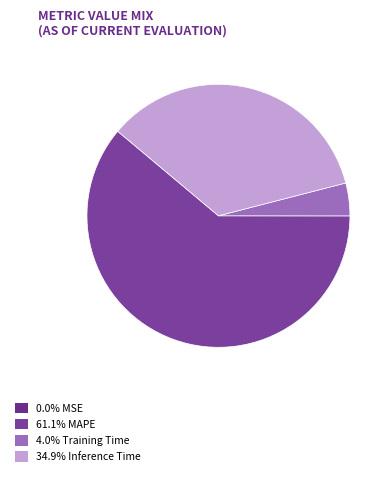

What is the largest slice in the pie chart?

MAPE